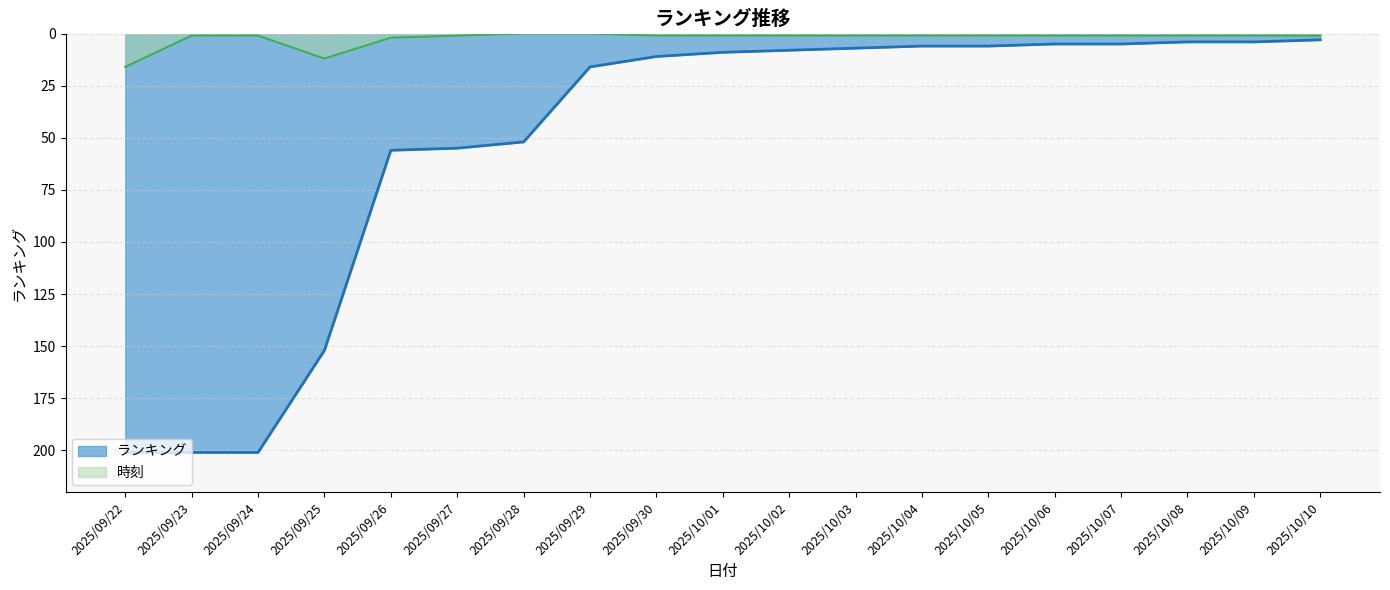

Does the chart have visible grid lines?

Yes